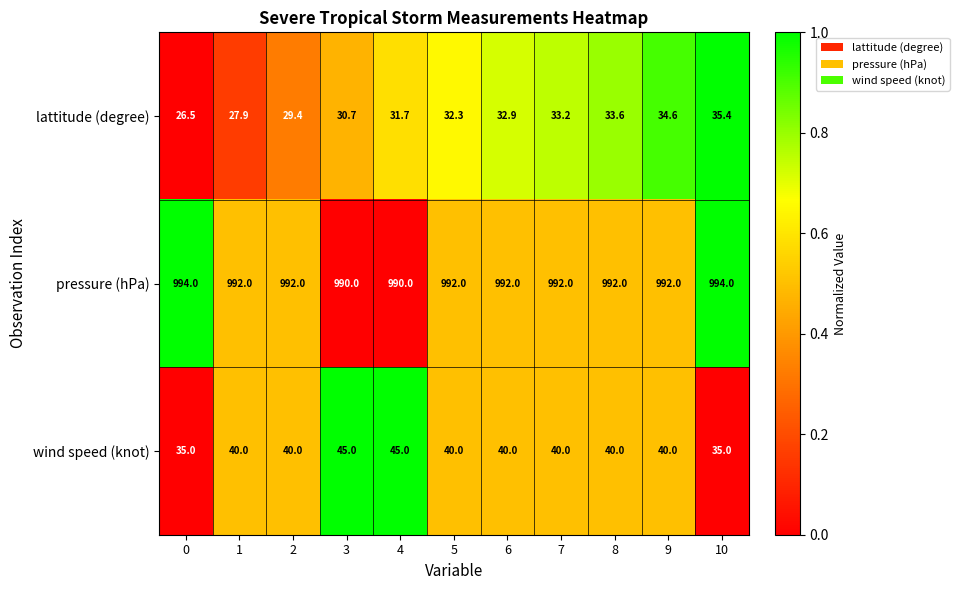

How many values in the pressure (hPa) series are below 992?

2